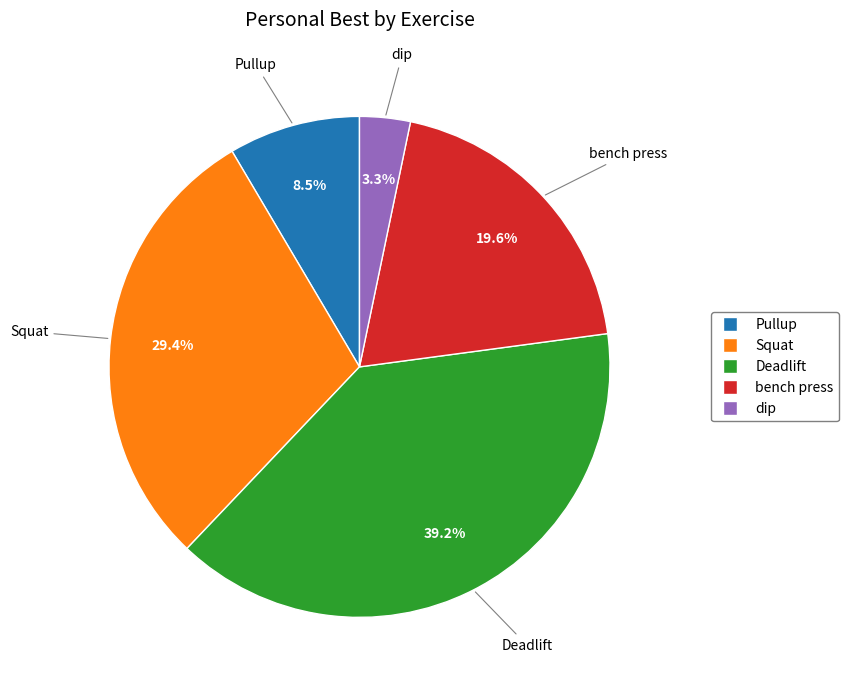

Which has a higher value, dip or bench press?

bench press